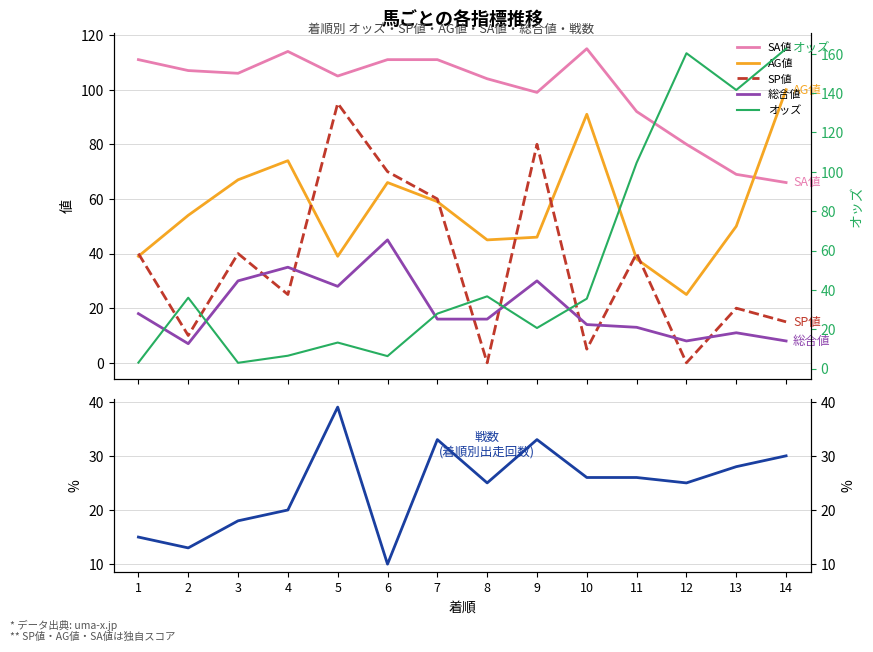

Which series has the largest total across all categories?

SA値